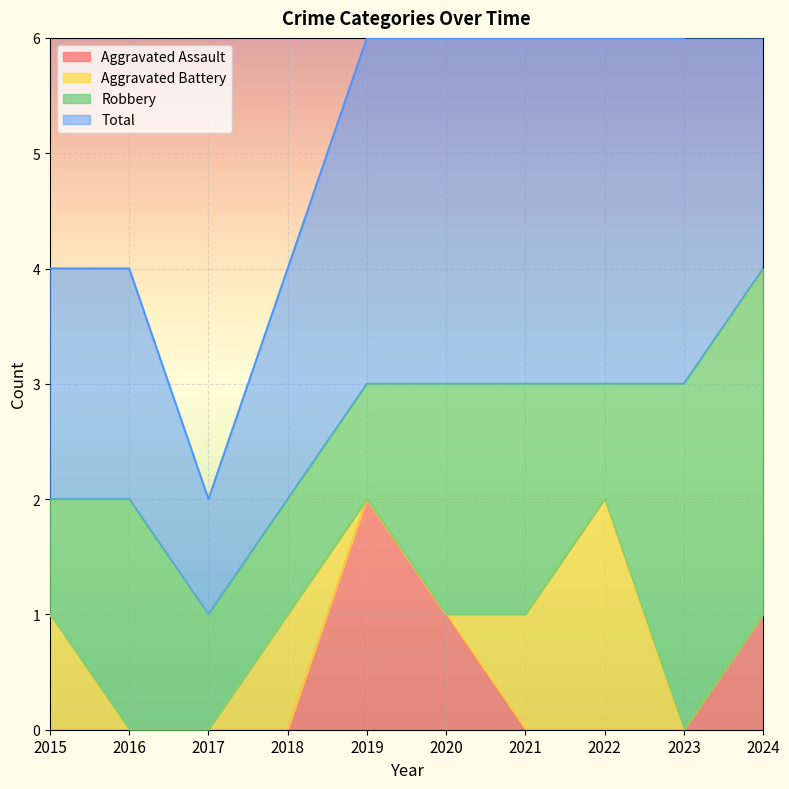

Is it true that Aggravated Assault equals 0 at 2023?

True